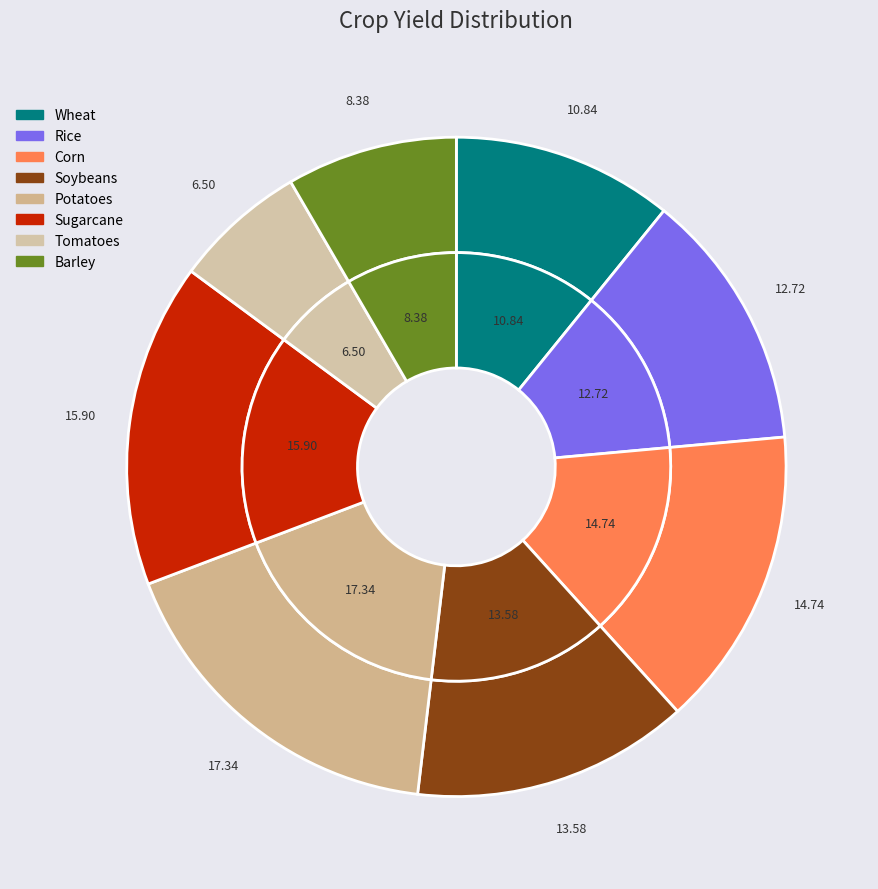

How many segments does this pie chart have?

8